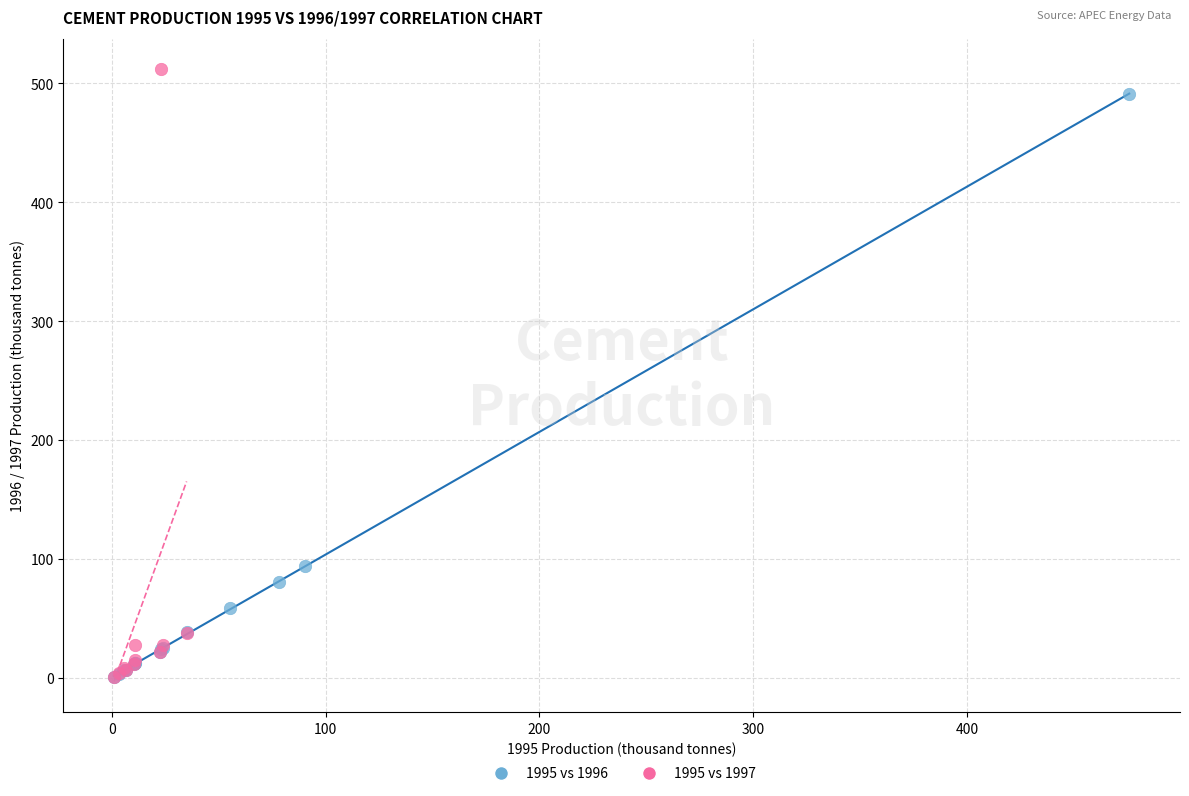

Which series has the widest spread of Y values?

1995 vs 1997